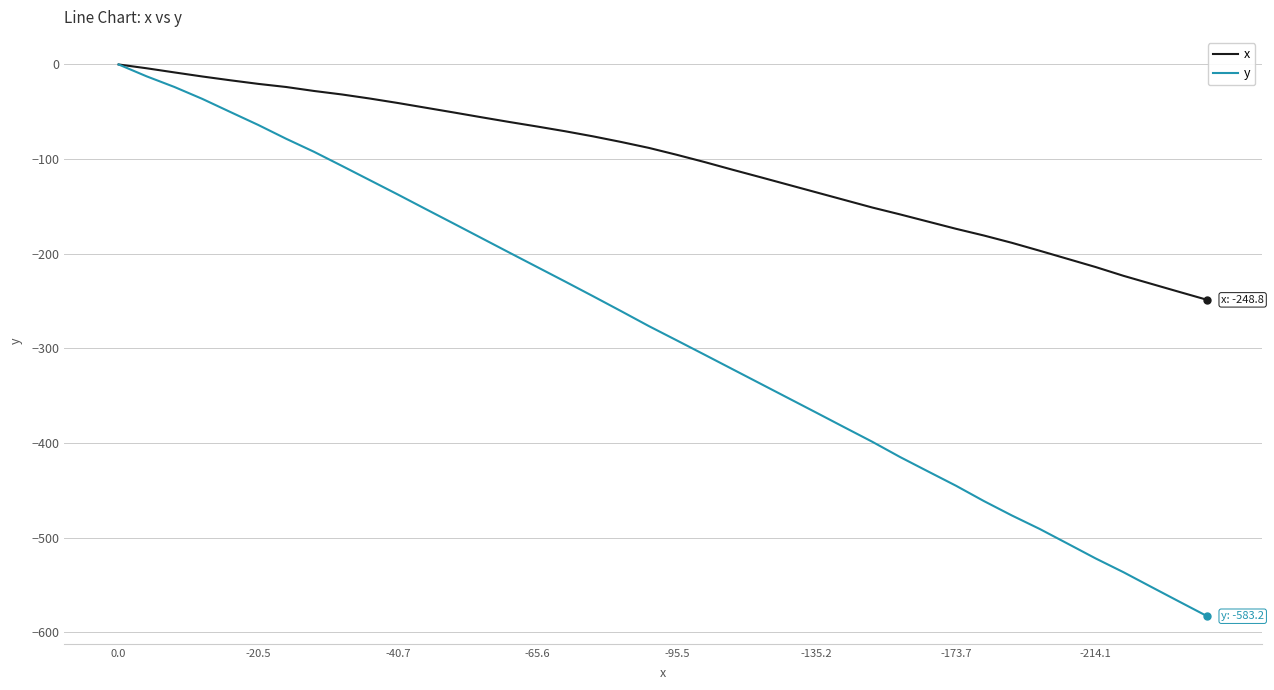

True or false: y has more than 2 points higher than both neighbors.

False